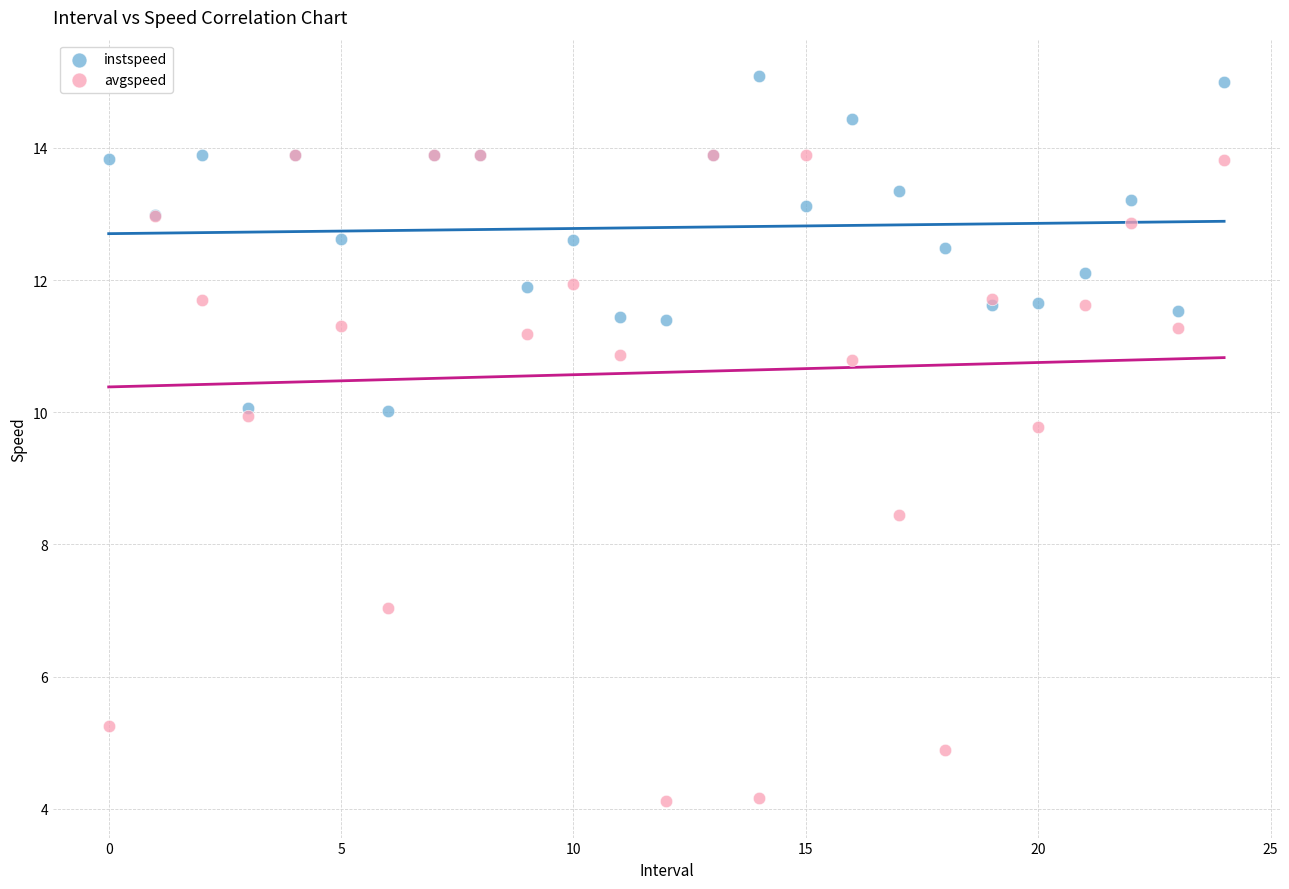

In the avgspeed series, what Y value is closest to 9?

8.5